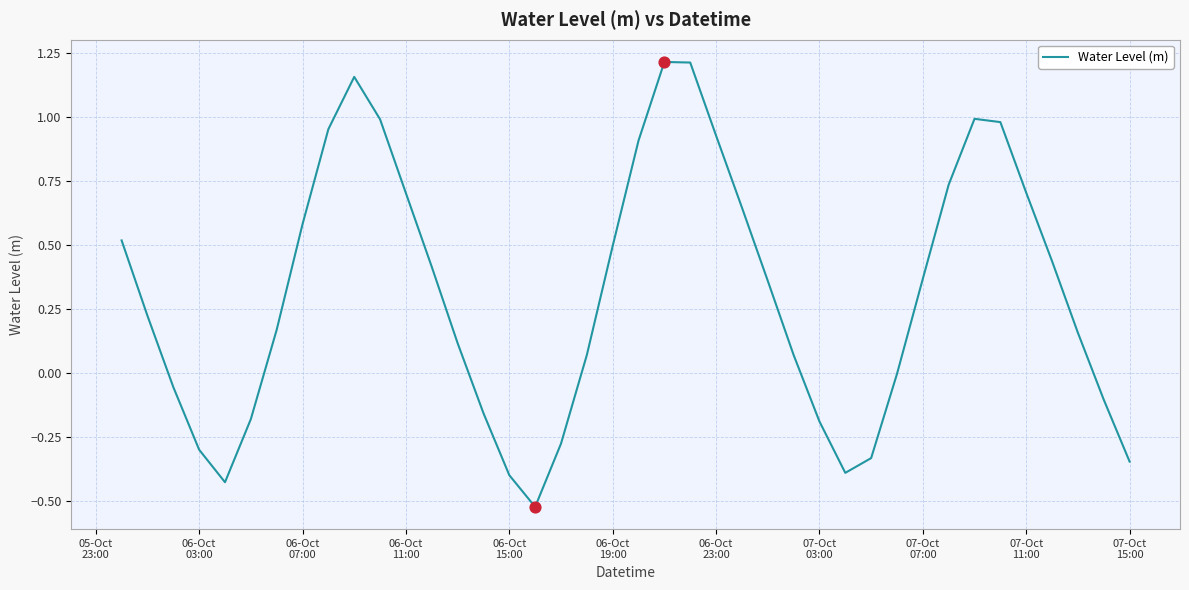

How many lines are shown in the chart?

1